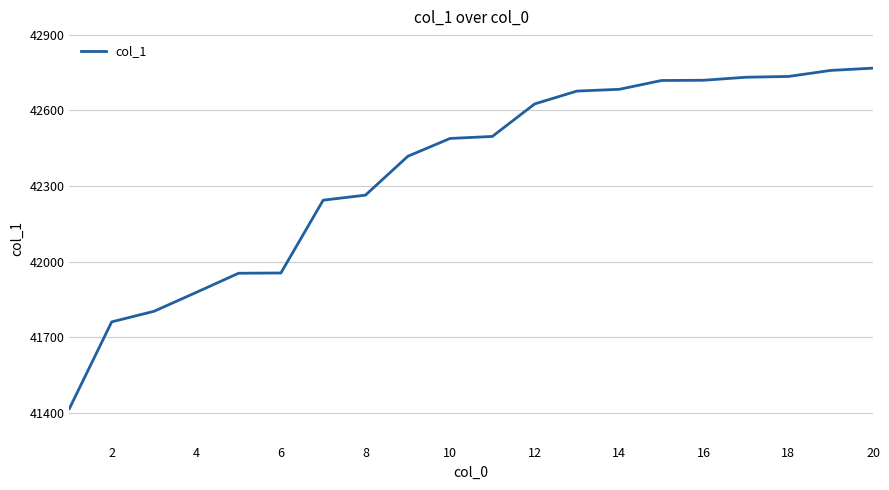

What is the minimum value shown in the chart?

41417